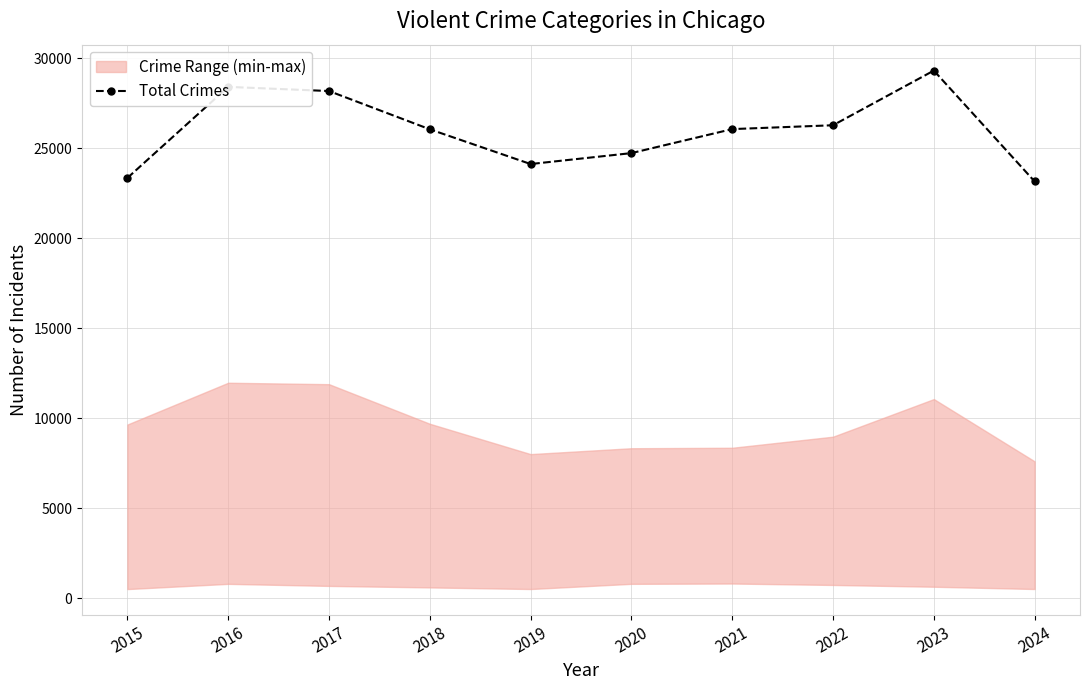

What is the value of the 2nd point from the left?

28399